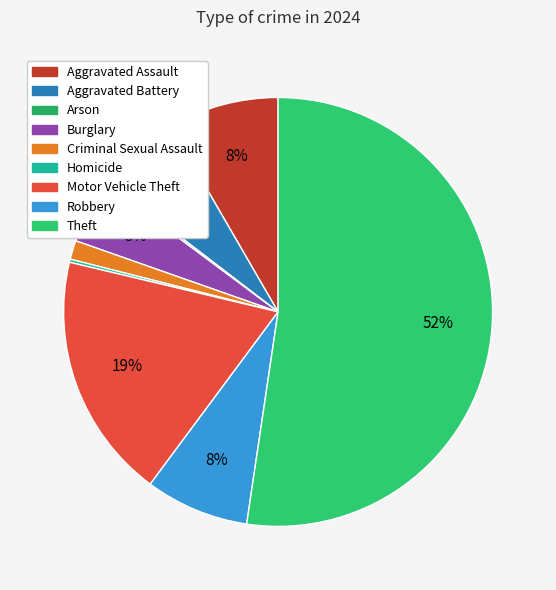

What percentage do Theft and Aggravated Assault together represent?

60.7%